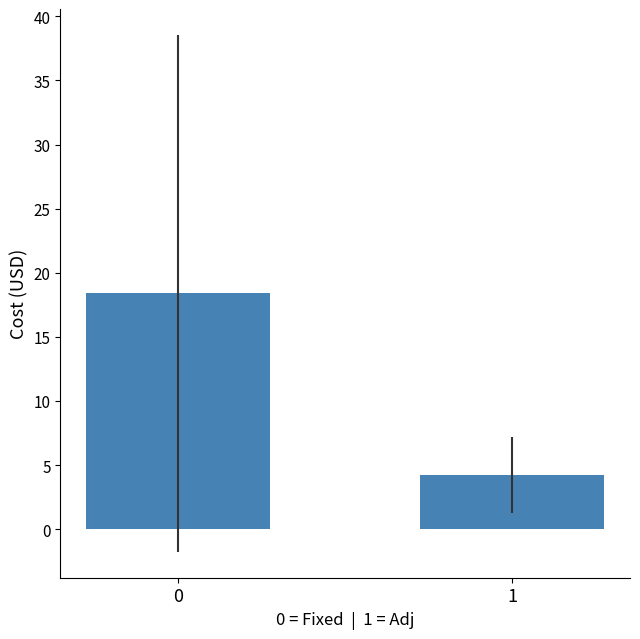

What is the change in value from 0 to 1?

-14.2